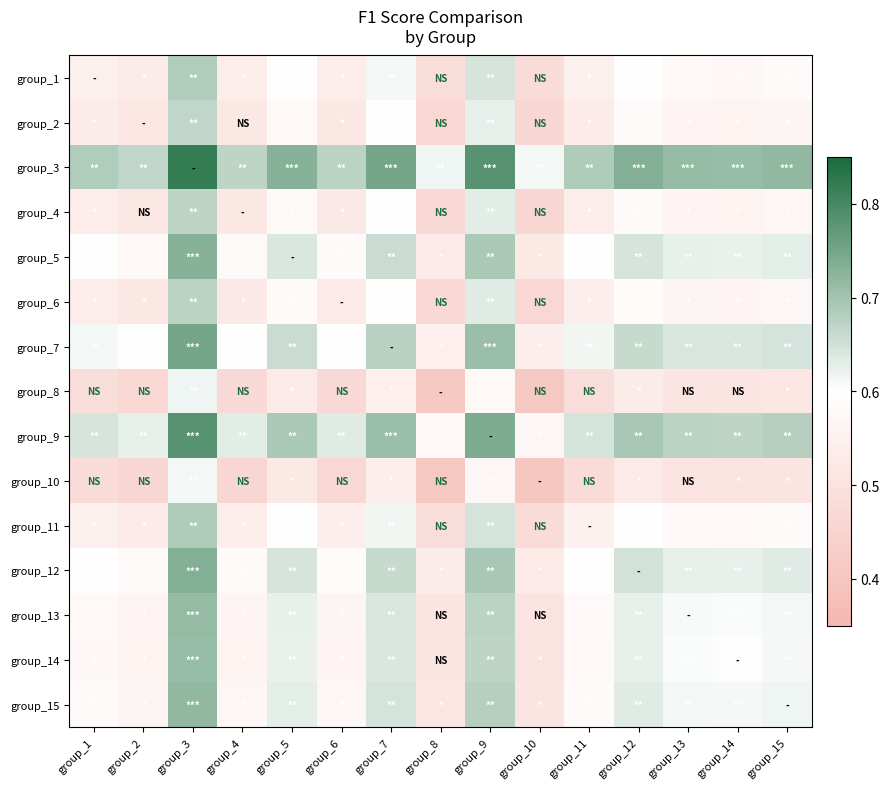

What is the smallest value displayed?

0.4